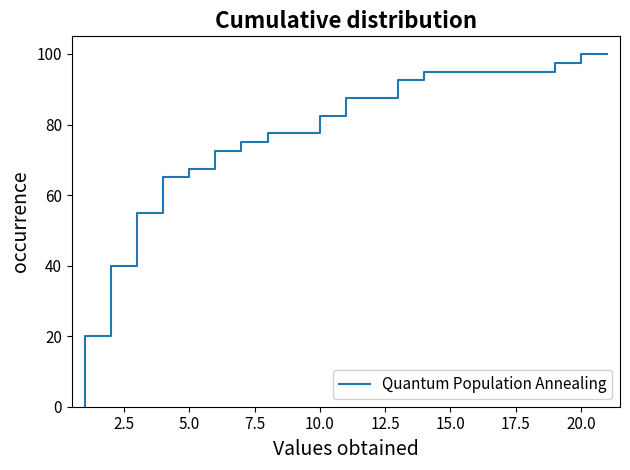

How many values are above zero?

15